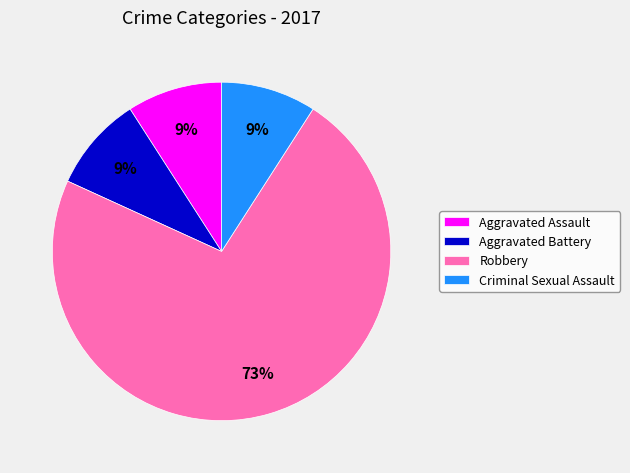

Does any single category account for the majority?

Yes